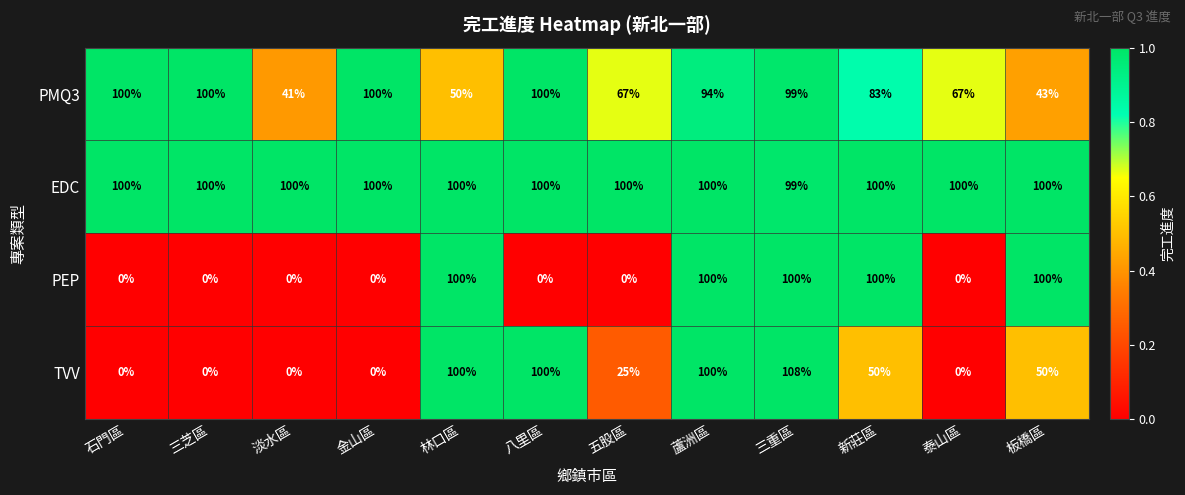

Is it true that EDC equals 100 at 新莊區?

True